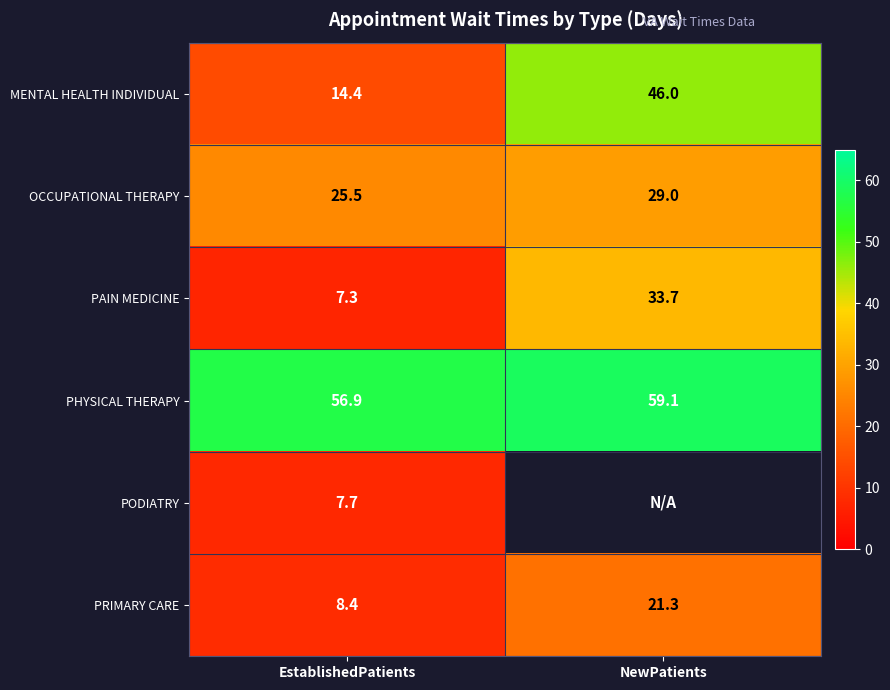

What is the difference between the PHYSICAL THERAPY values at EstablishedPatients and NewPatients?

2.2